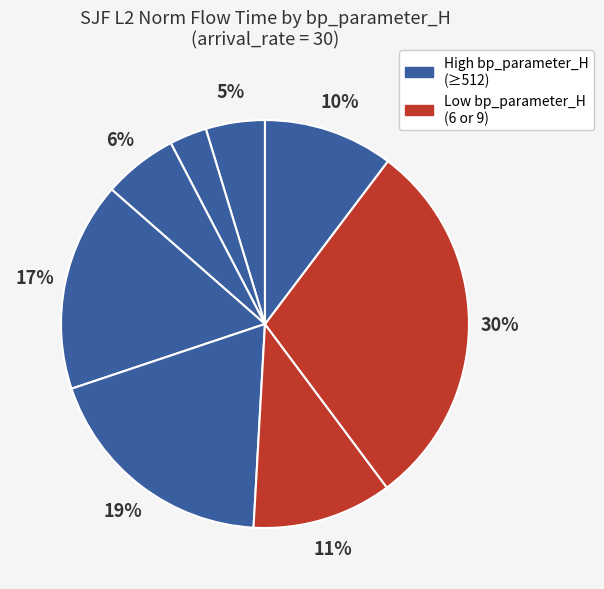

How many segments does this pie chart have?

8